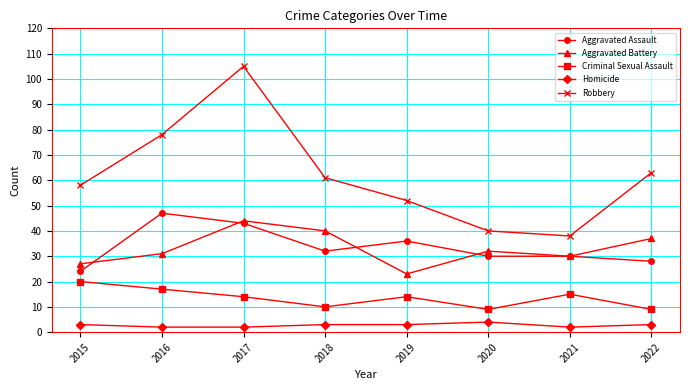

Reading left to right, transcribe all the data shown in this chart.

Aggravated Assault: 2015=24	2016=47	2017=43	2018=32	2019=36	2020=30	2021=30	2022=28
Aggravated Battery: 2015=27	2016=31	2017=44	2018=40	2019=23	2020=32	2021=30	2022=37
Criminal Sexual Assault: 2015=20	2016=17	2017=14	2018=10	2019=14	2020=9	2021=15	2022=9
Homicide: 2015=3	2016=2	2017=2	2018=3	2019=3	2020=4	2021=2	2022=3
Robbery: 2015=58	2016=78	2017=105	2018=61	2019=52	2020=40	2021=38	2022=63